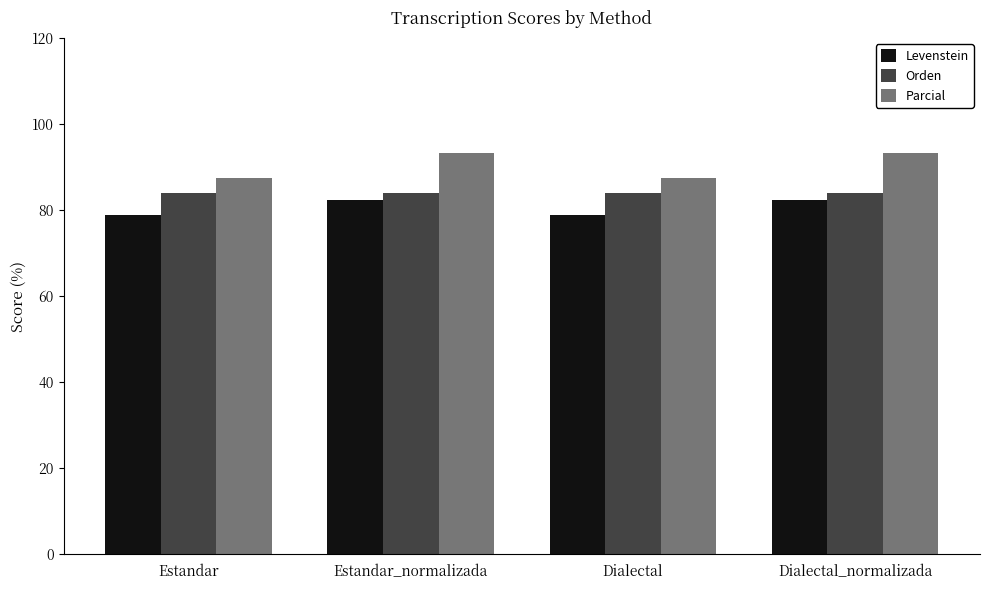

What is the minimum value for Levenstein?

78.9